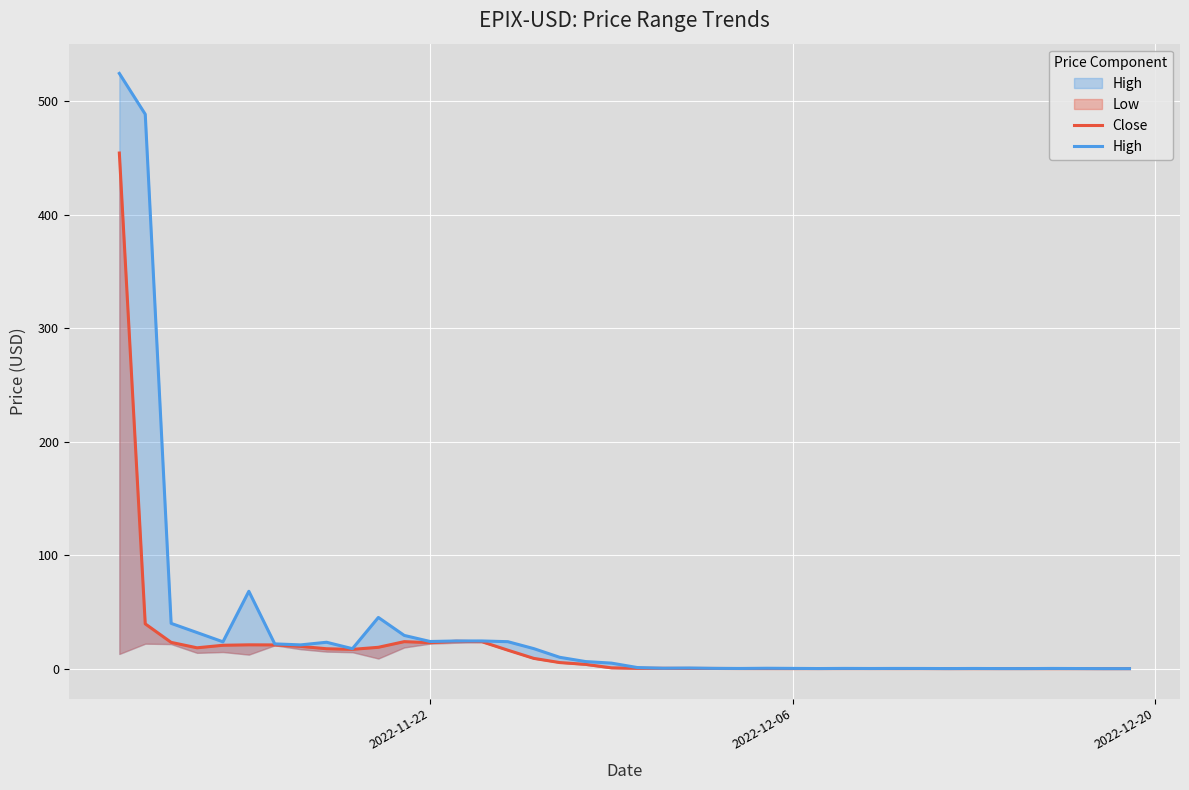

What is the difference between the maximum and second lowest values in the Close series?

454.4